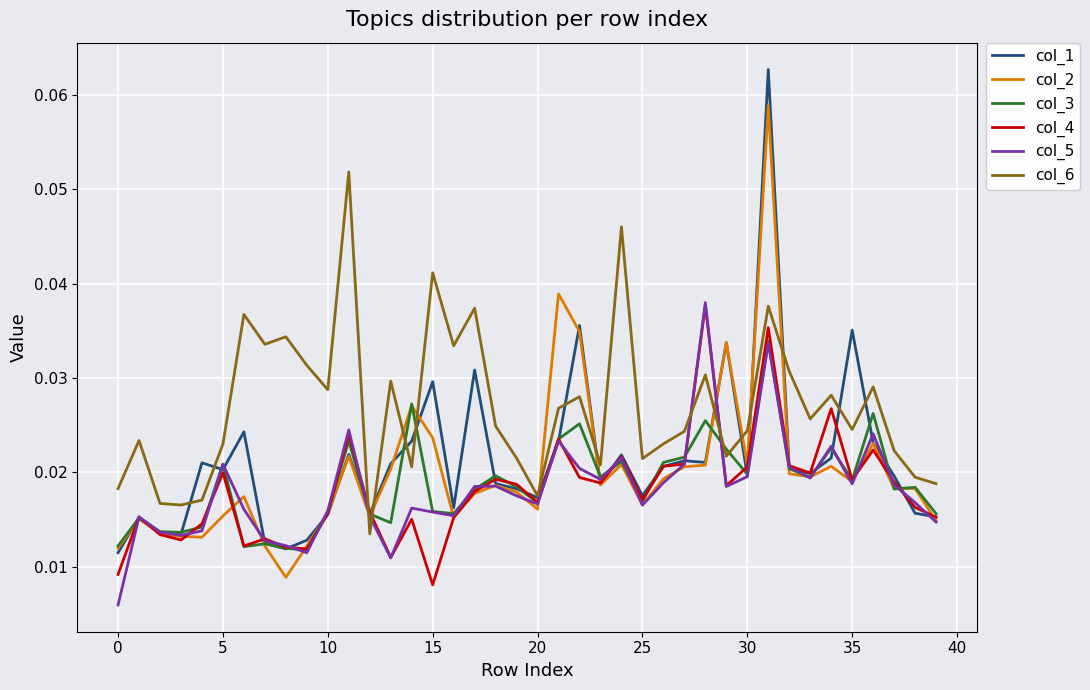

What are all the series names shown in the legend?

col_1, col_2, col_3, col_4, col_5, col_6